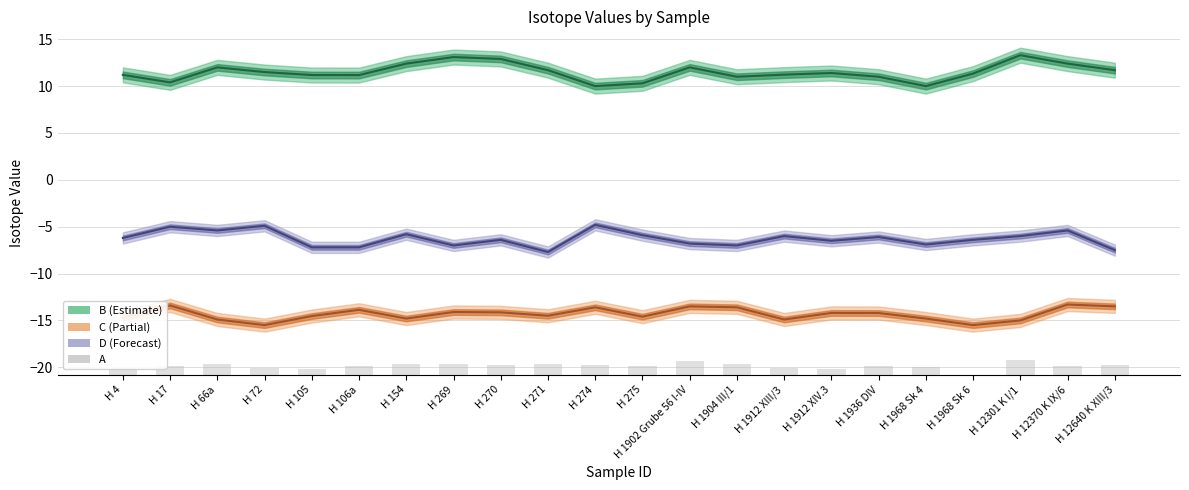

Where is C nearest to the value -14?

H 269